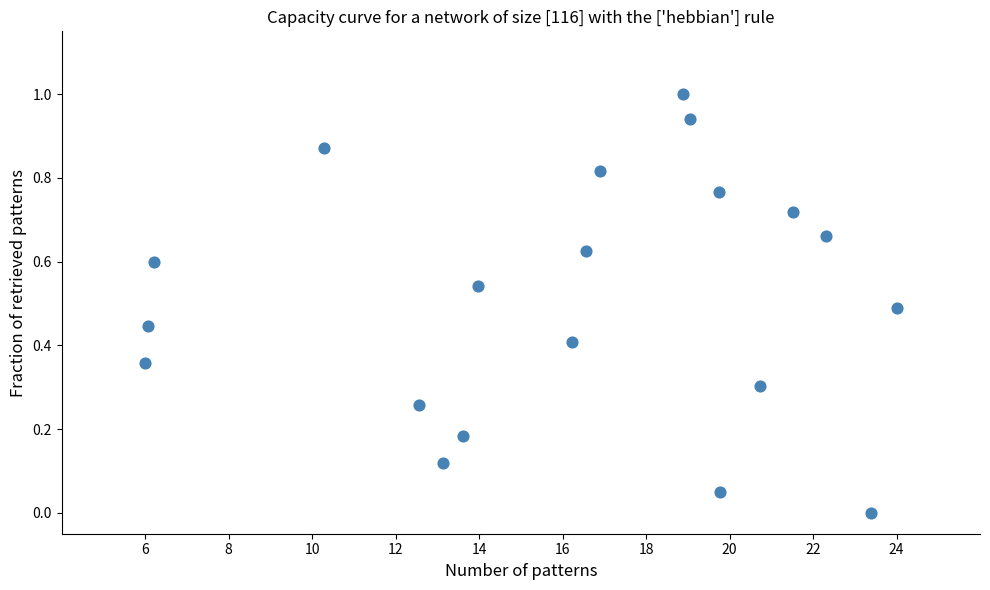

What is the range of Y values (max minus min)?

1.0